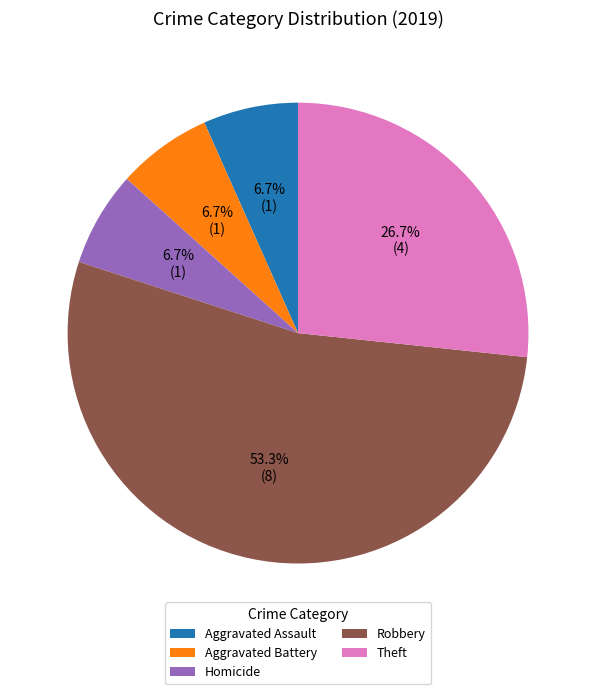

Combined, do Aggravated Battery and Homicide account for over 50%?

No